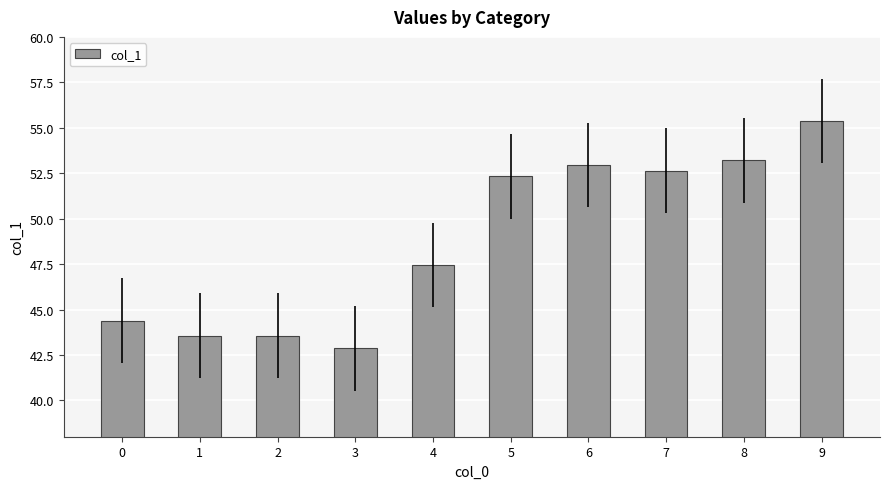

True or false: the data shows 43.6 at 2.

True